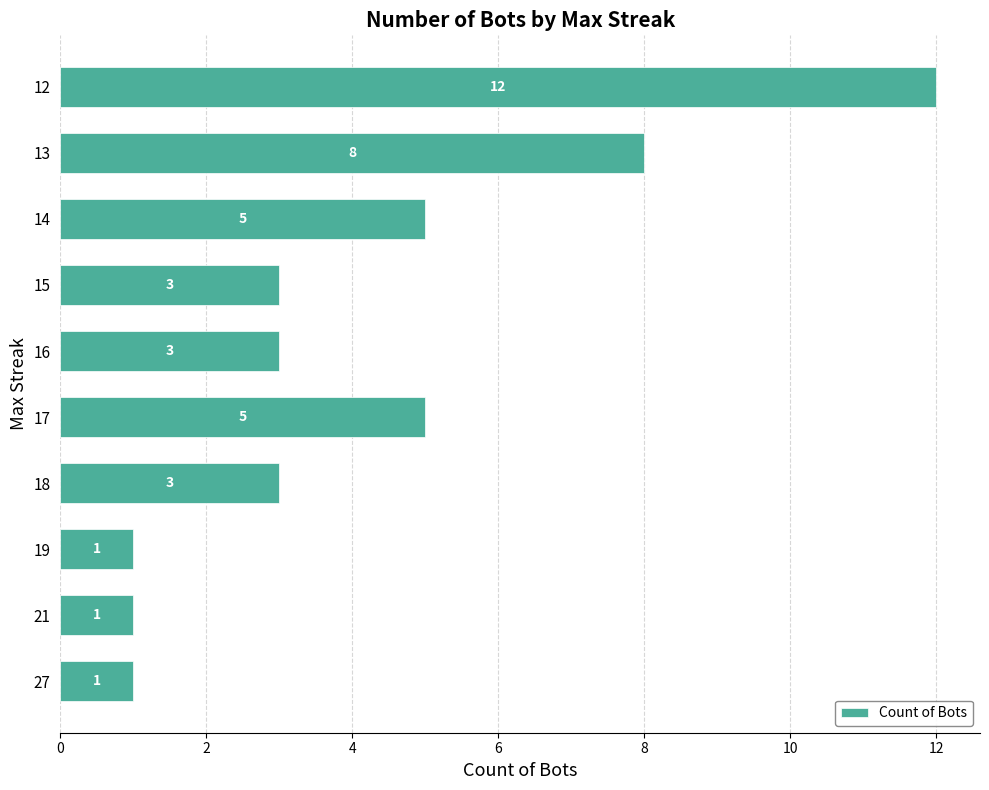

What is the sum of the values at 17 and 13?

13